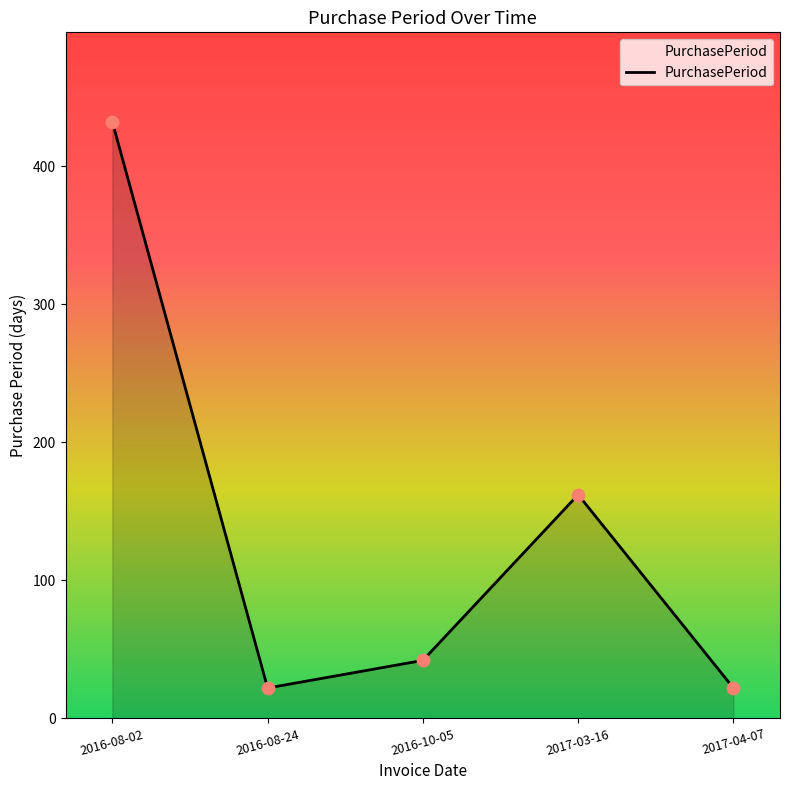

Which has a higher value, 2017-04-07 or 2017-03-16?

2017-03-16